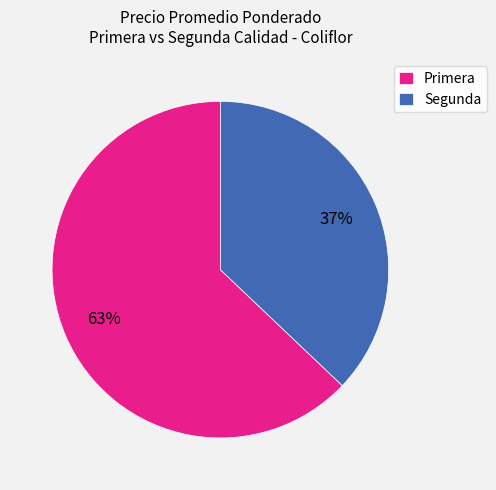

Is the sum of Primera and Segunda greater than half?

Yes